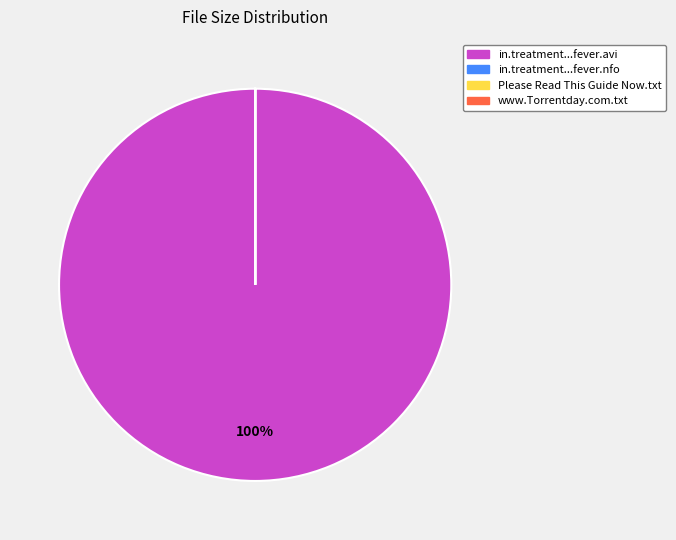

True or false: in.treatment...fever.avi accounts for 100% of the total.

True